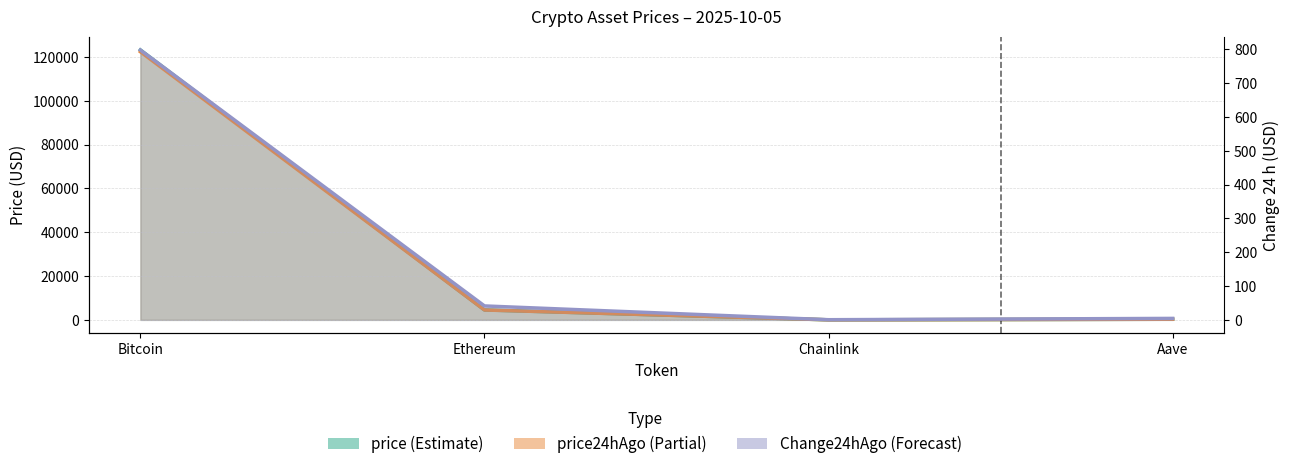

The value of price at Aave is 103.0. True or false?

False